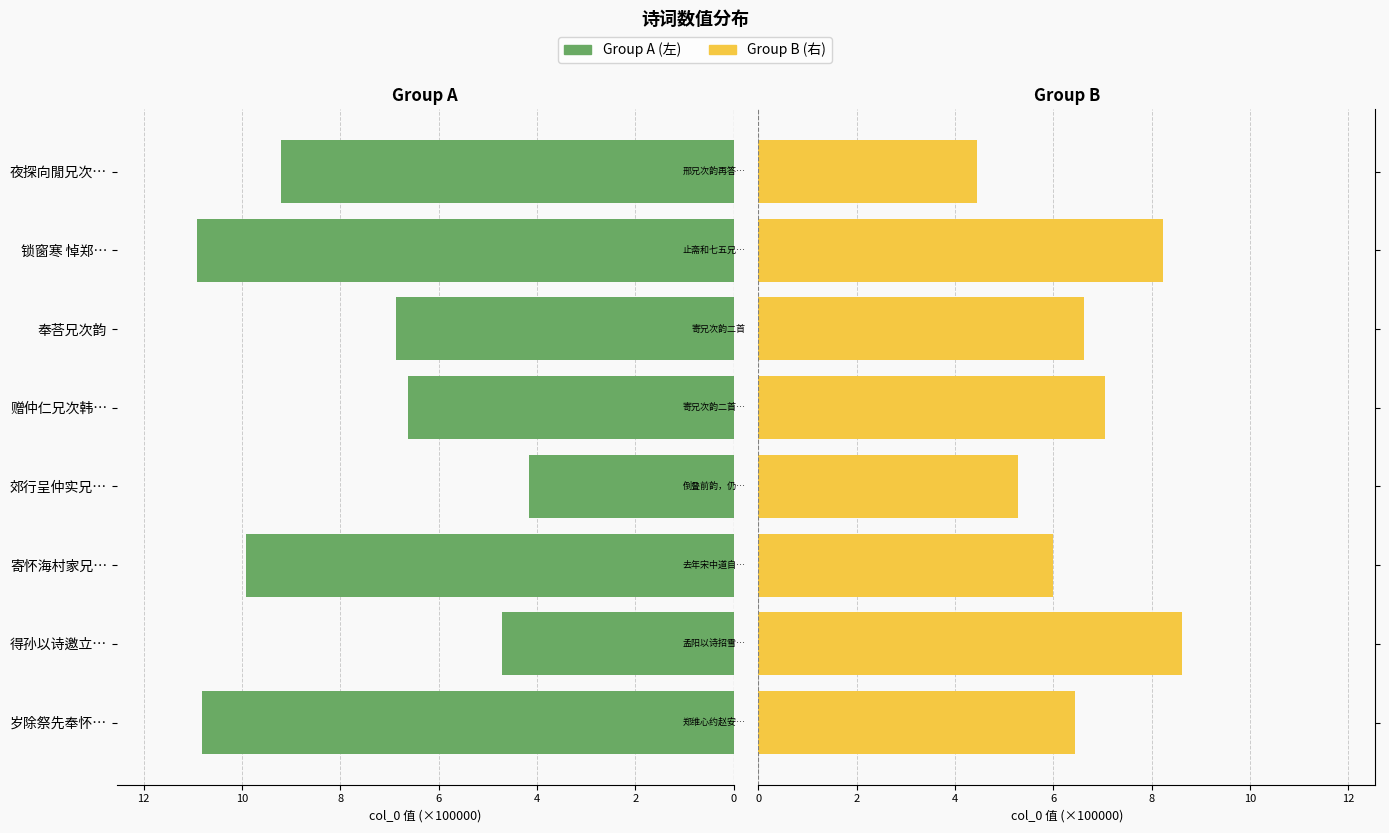

True or false: Group A (左) has a value of 9.4 at 赠仲仁兄次韩….

False